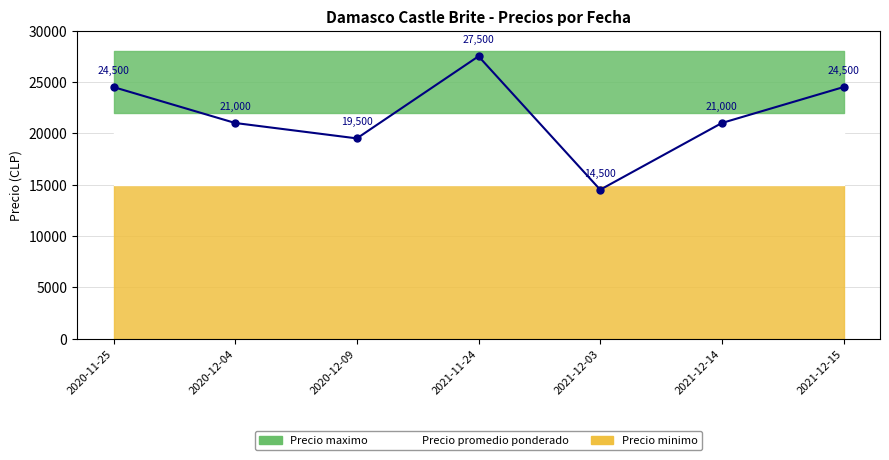

At which category does the chart reach its minimum across all series?

2021-12-03